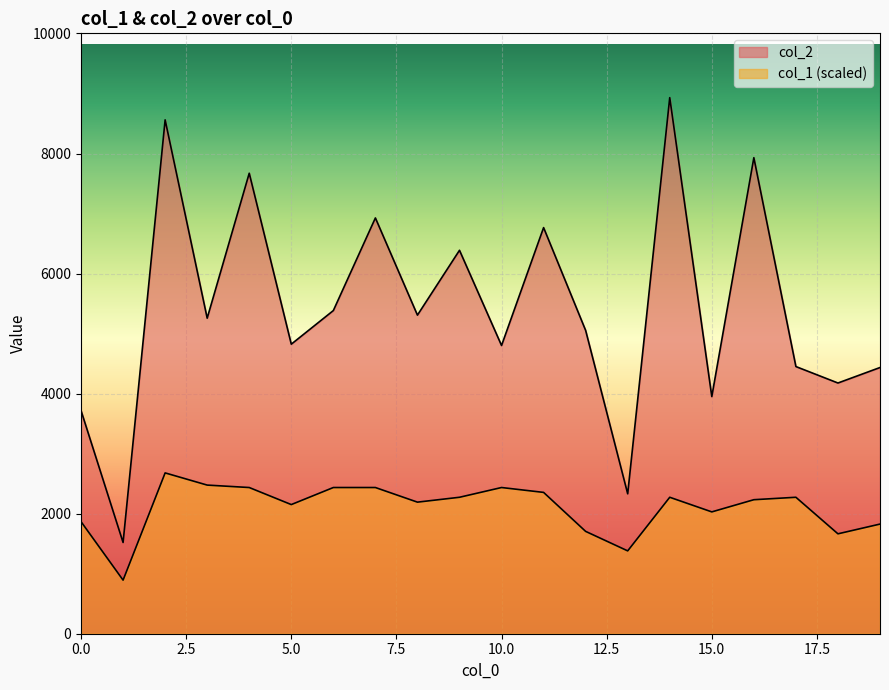

What is the difference between the col_2 values at 6 and 17?

933.0